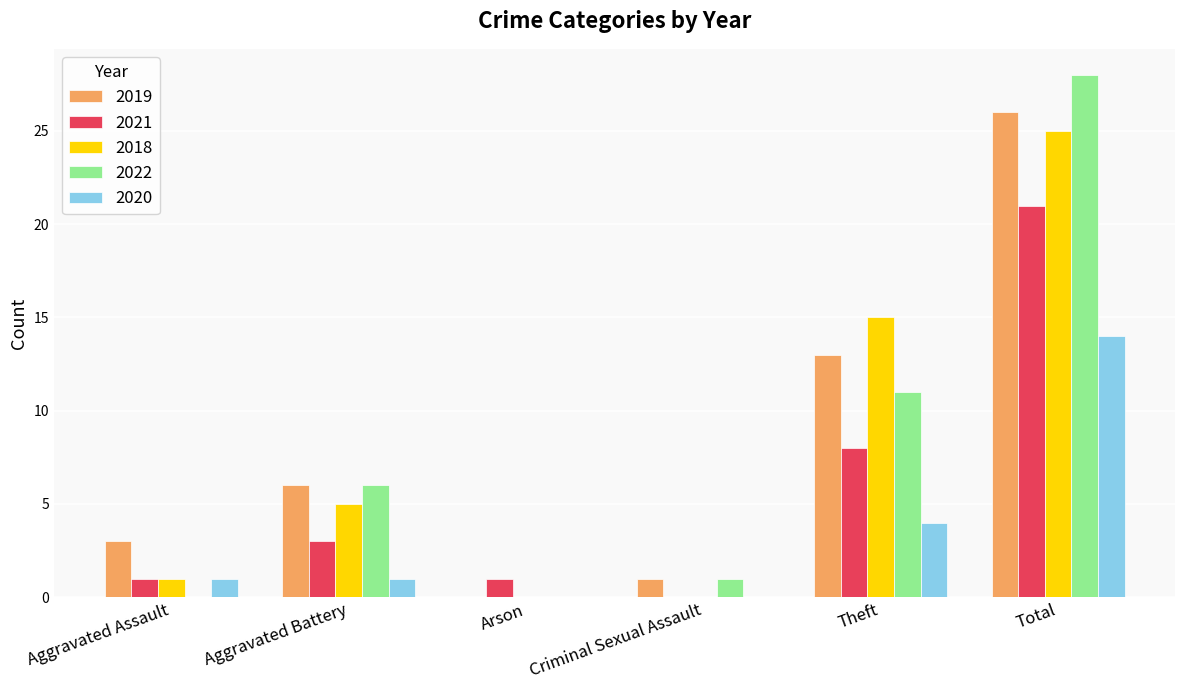

What are all the series names shown in the legend?

2019, 2021, 2018, 2022, 2020